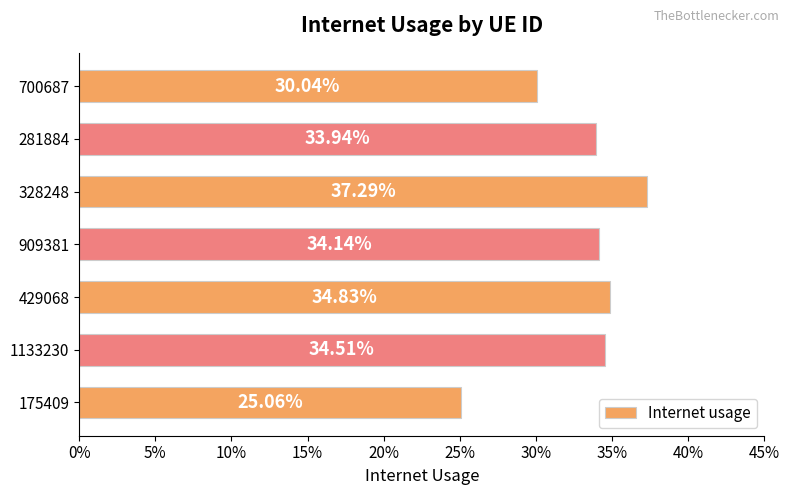

Does the chart contain any negative values?

No